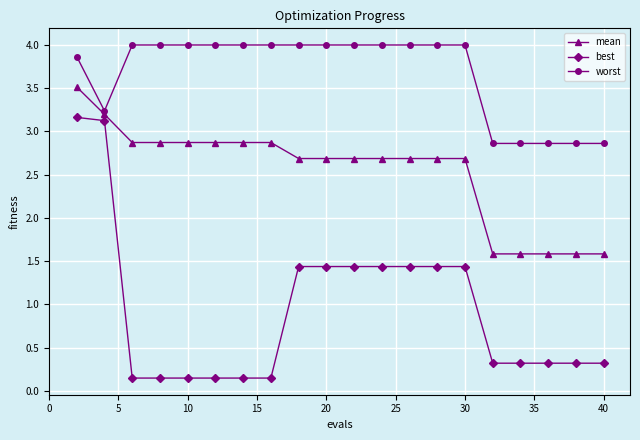

What is the value of the best point at the 13th from the left?

1.4